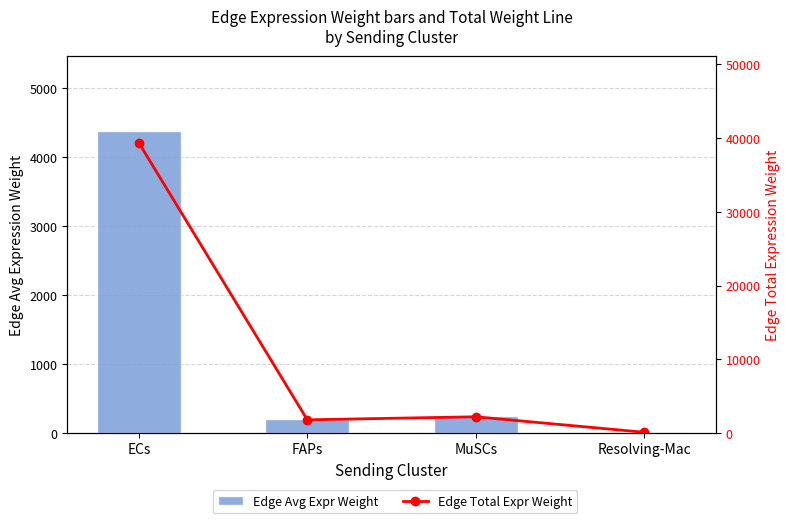

Count the number of data series in this chart.

2